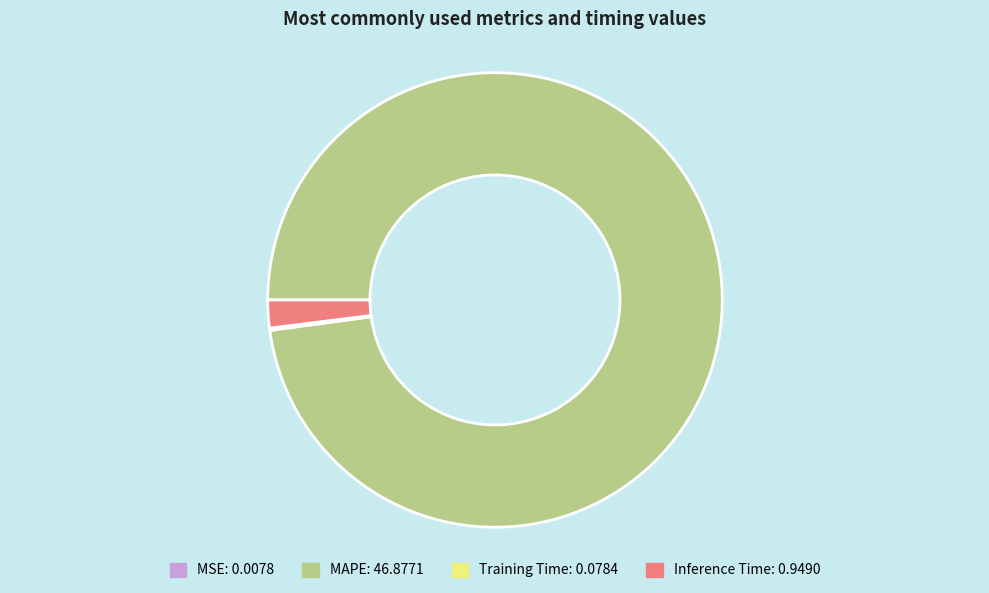

Between Inference Time and MAPE, which is larger?

MAPE